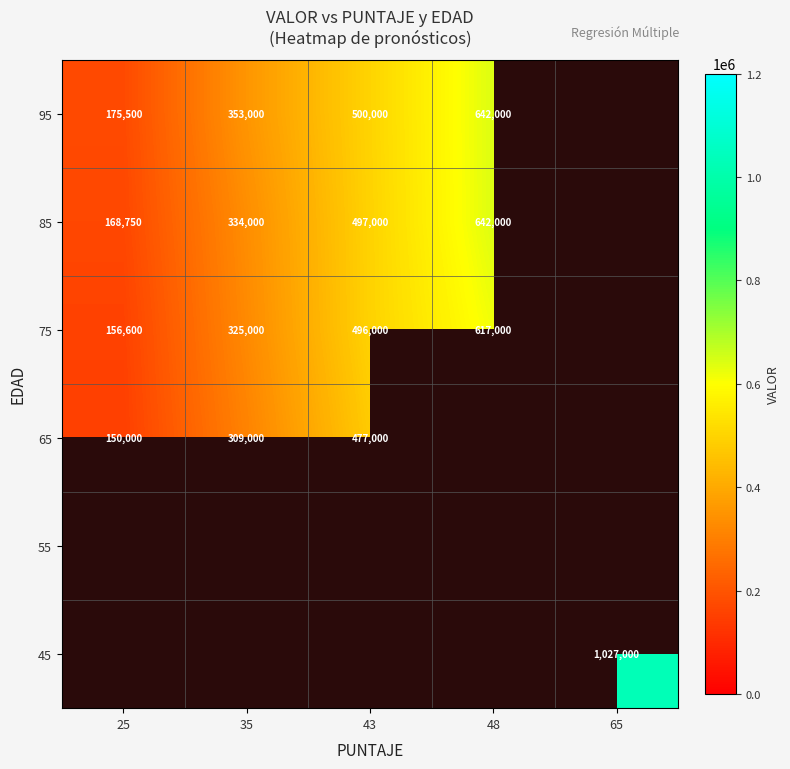

What is the difference between the 65 values at 43 and 25?

327000